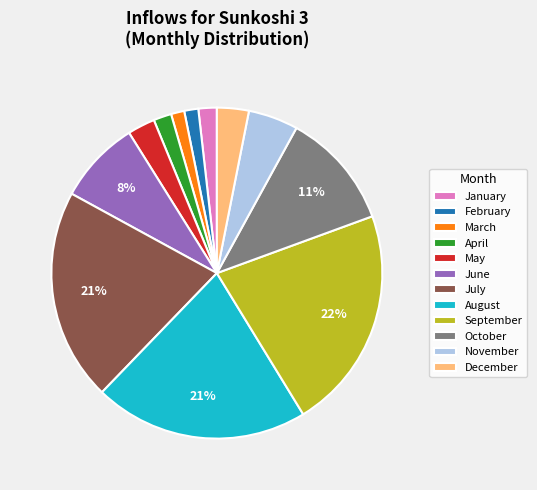

The November slice represents 5% of the pie. True or false?

True